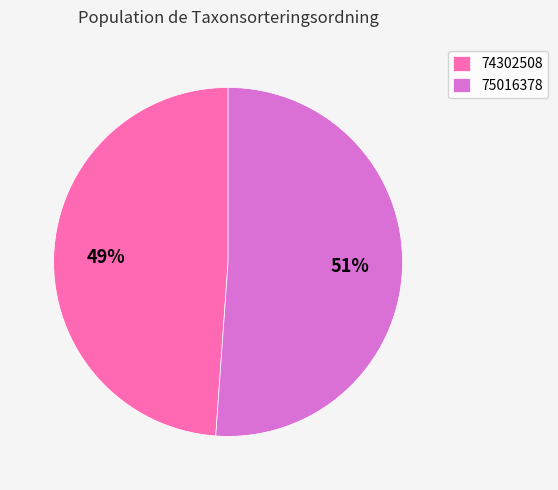

Between 74302508 and 75016378, which is larger?

75016378